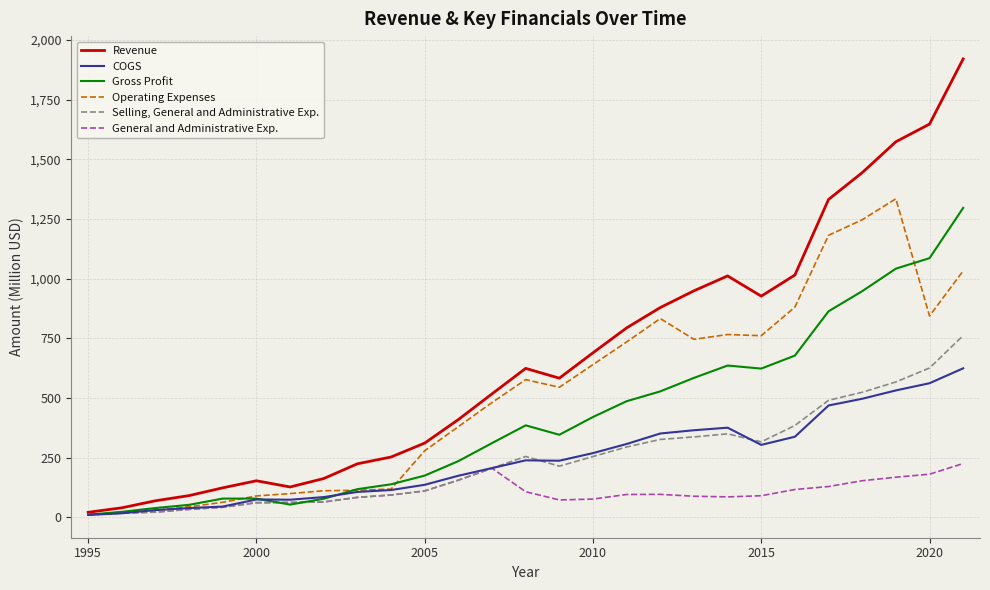

What are all the series names shown in the legend?

Revenue, COGS, Gross Profit, Operating Expenses, Selling, General and Administrative Exp., General and Administrative Exp.